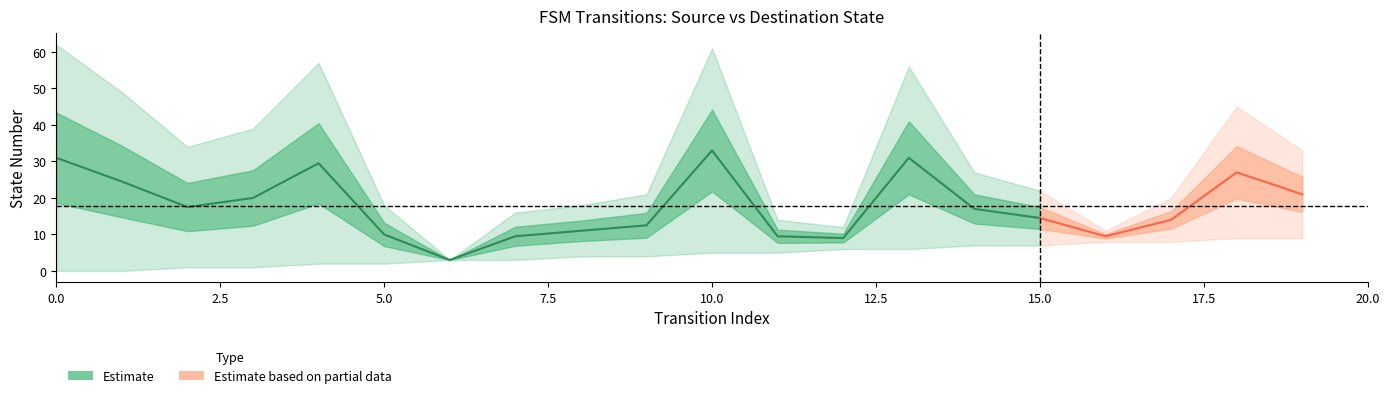

Count the source_state values in the range 2 to 7.

12